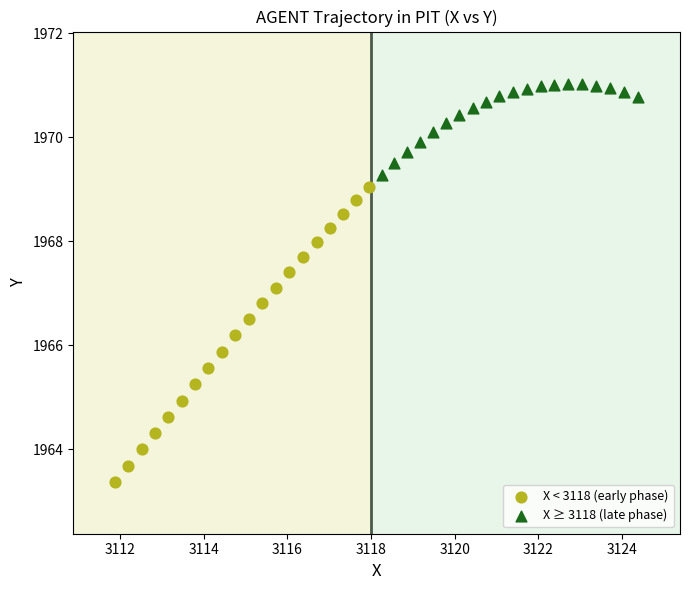

Which series has the largest Y range (max minus min)?

X < 3118 (early phase)